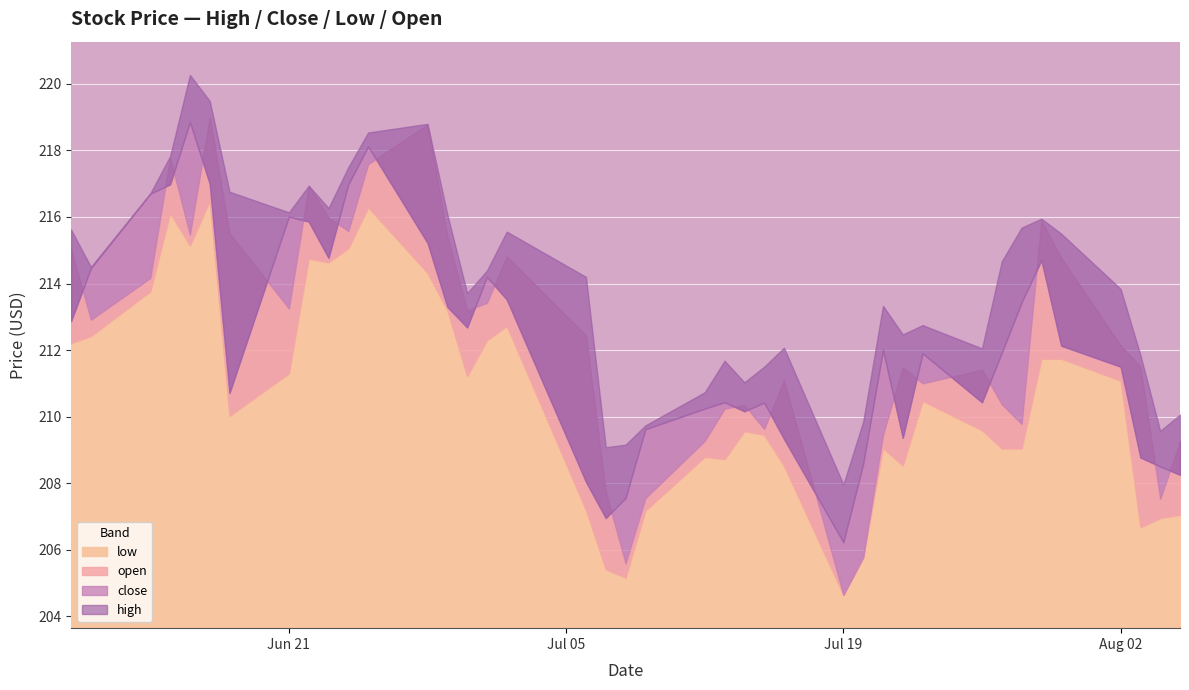

Which category has the highest value across all series?

2021-06-16